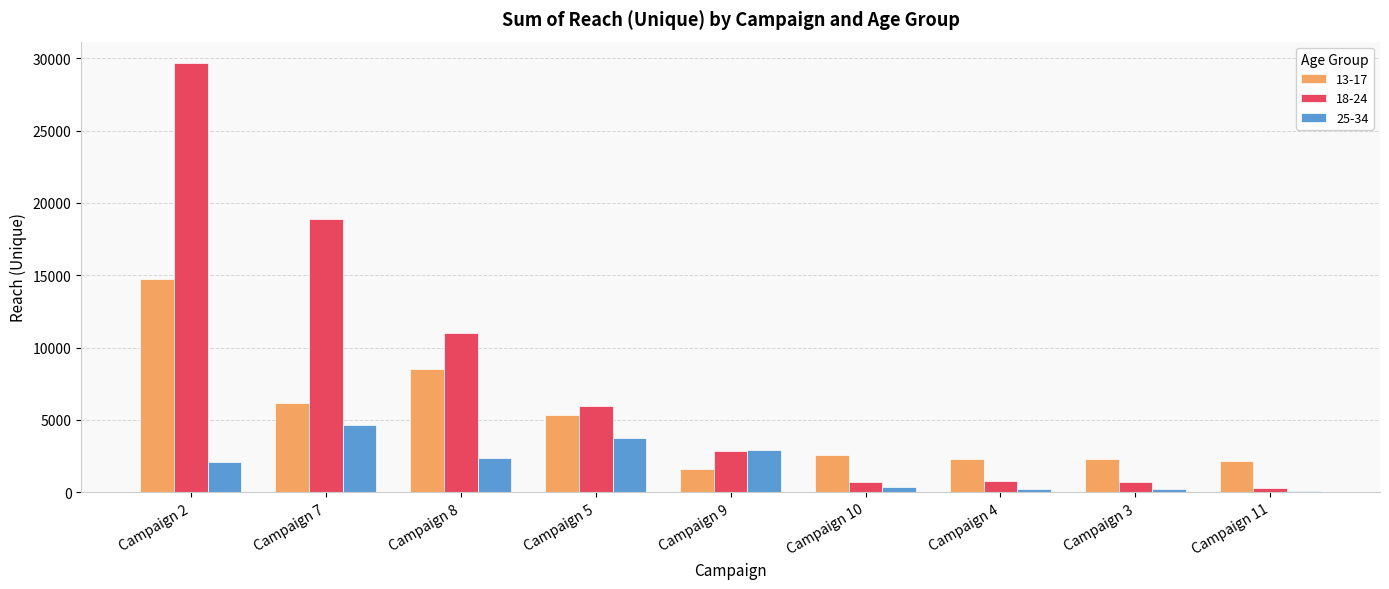

At which category is the sum across all series the highest?

Campaign 2